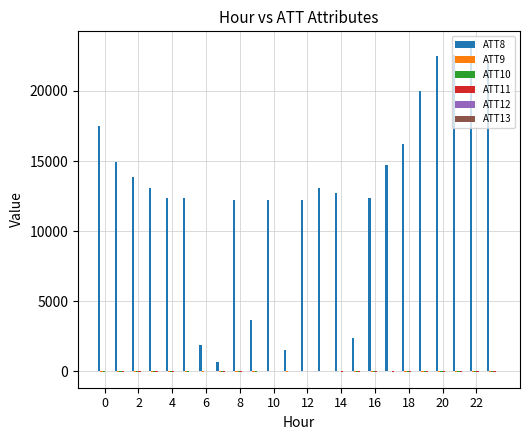

Which series has the largest total across all categories?

ATT8